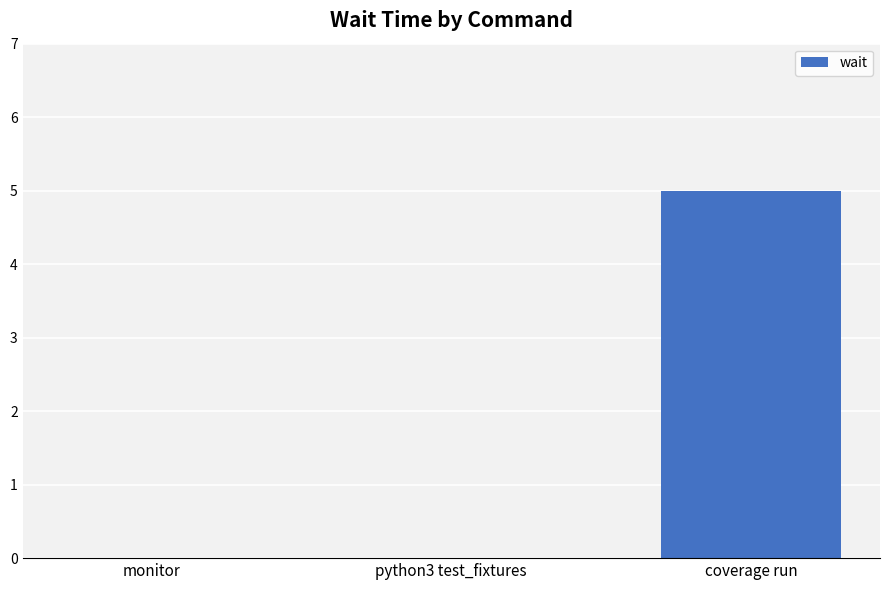

Are the bars horizontal?

No